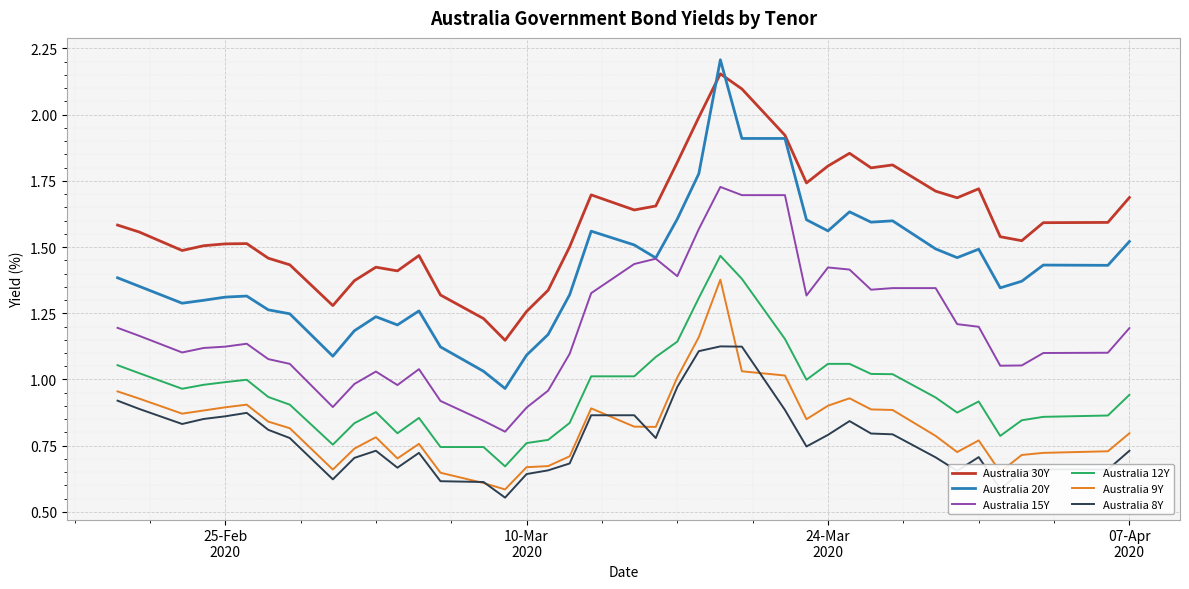

True or false: Australia 12Y has more than 0 points higher than both neighbors.

True